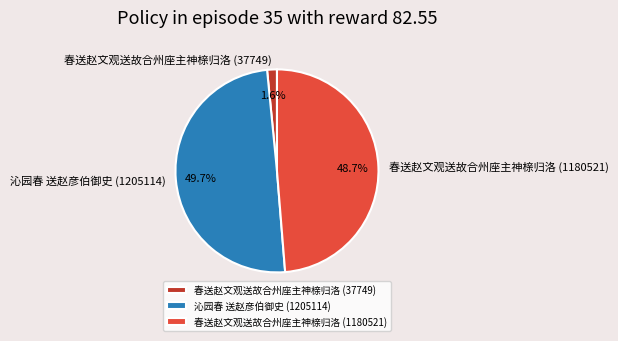

Count the number of slices in the pie.

3